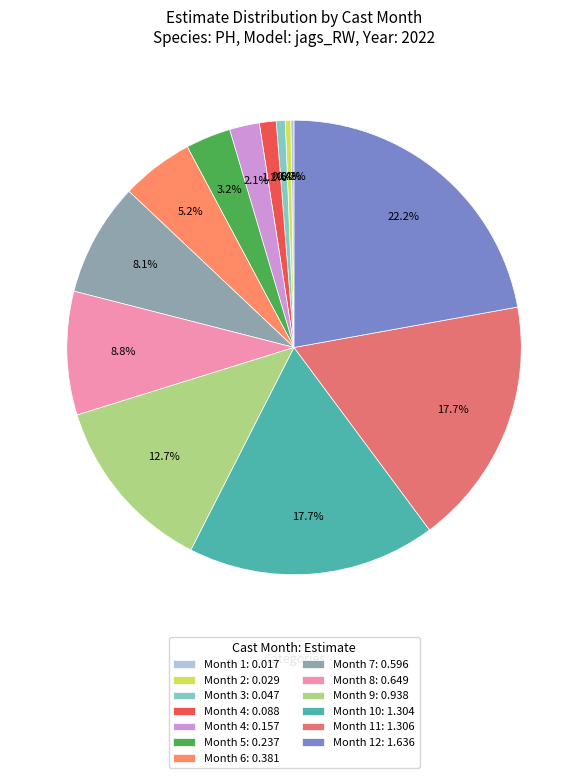

To the nearest percent, what is the difference between the largest and smallest slice percentages?

22%